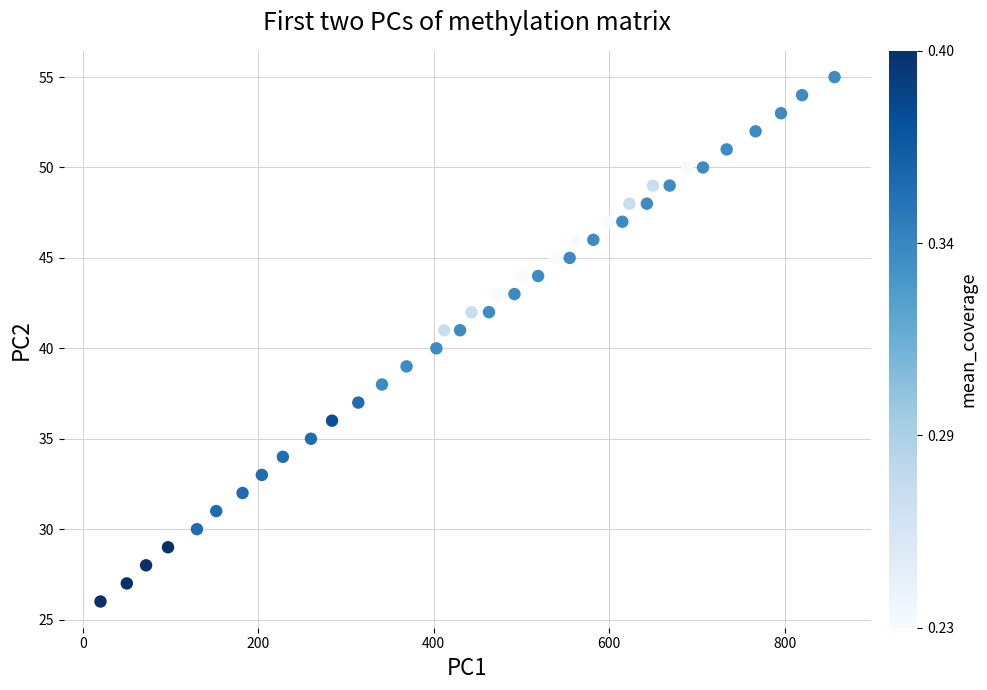

What is the range of X values (max minus min)?

837